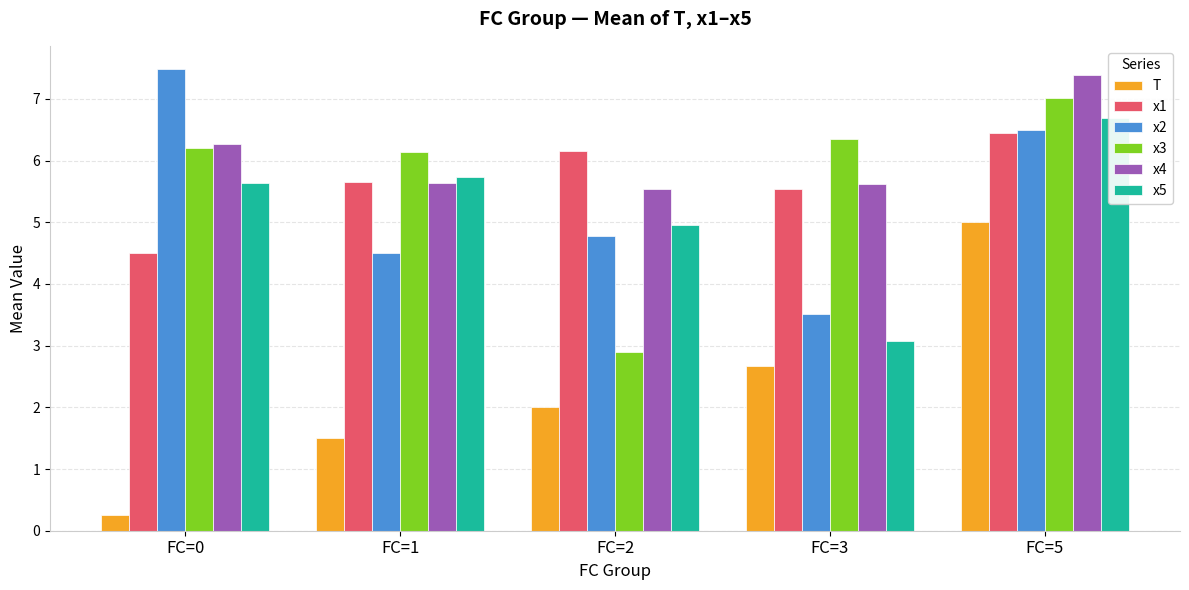

Between FC=5 and FC=2, which is larger?

FC=5